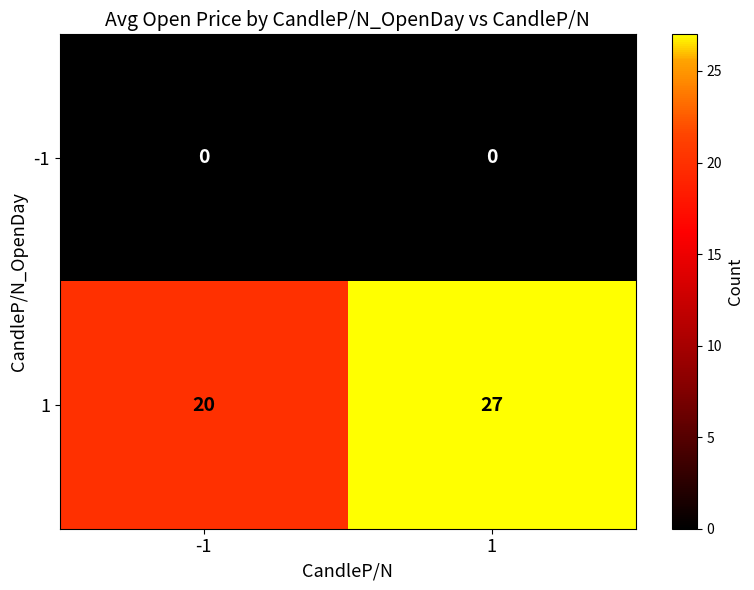

What is the minimum value for 1?

20